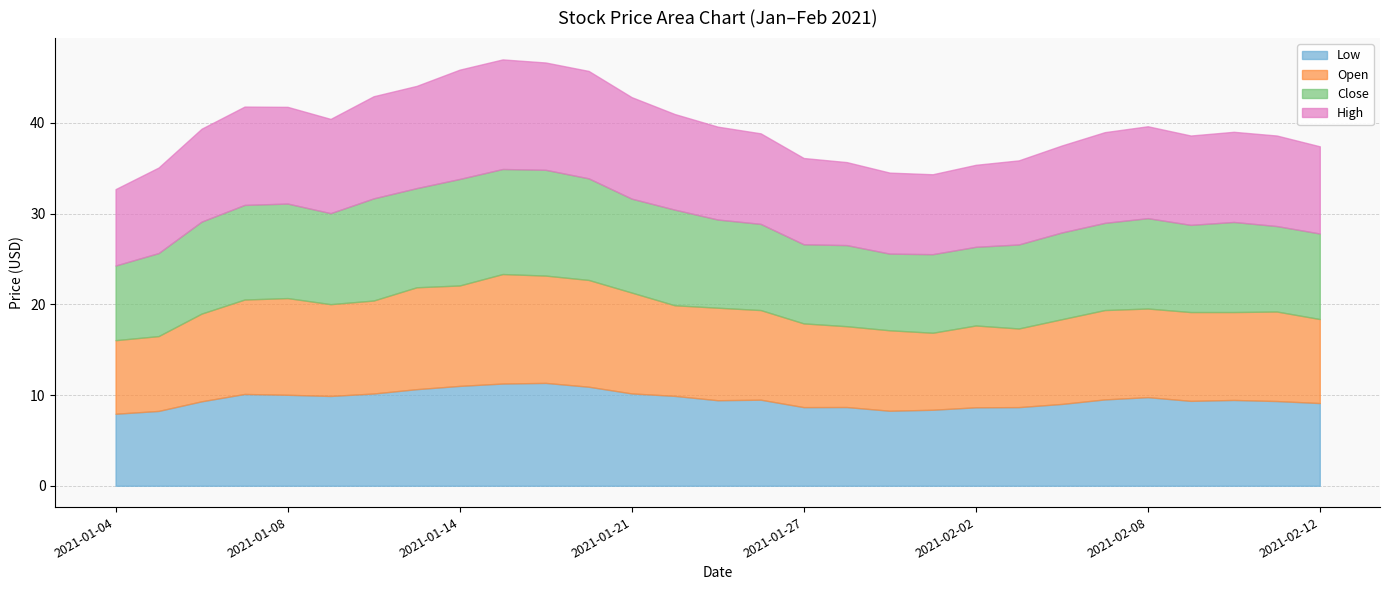

What are all the series names shown in the legend?

Low, Open, Close, High